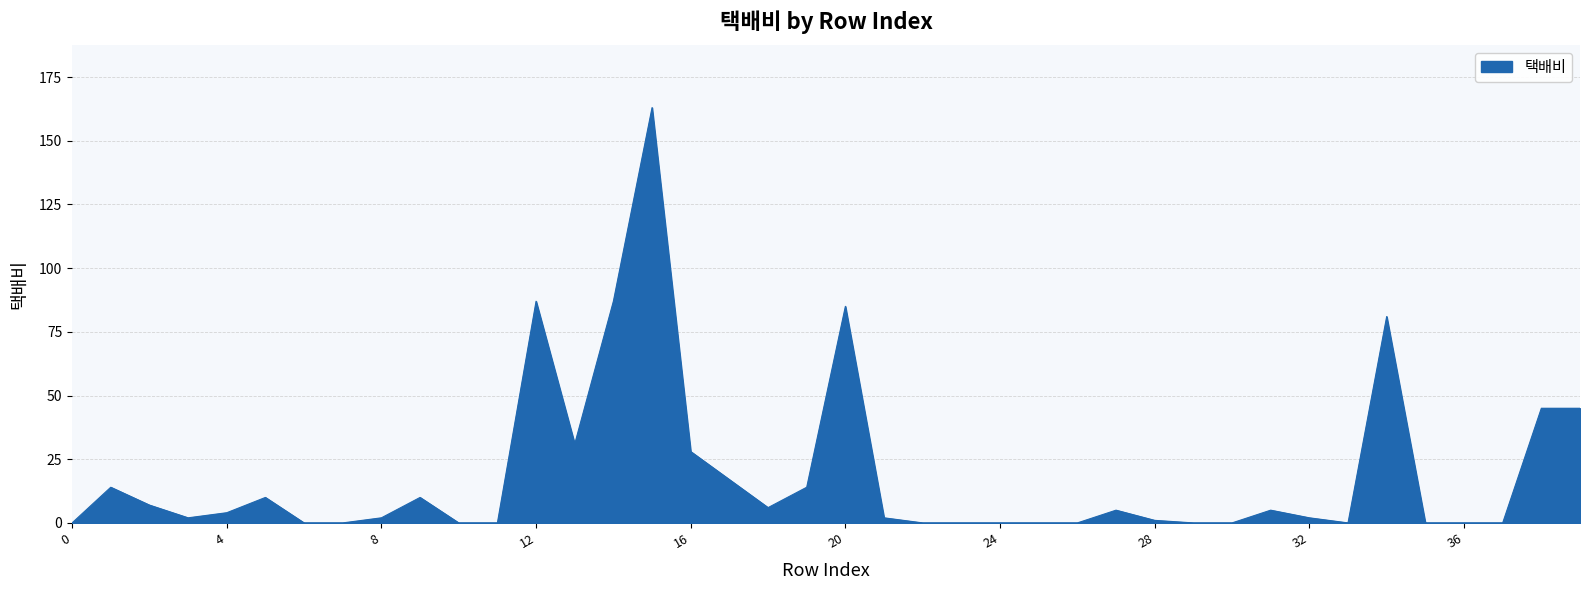

What is the greatest value displayed?

163